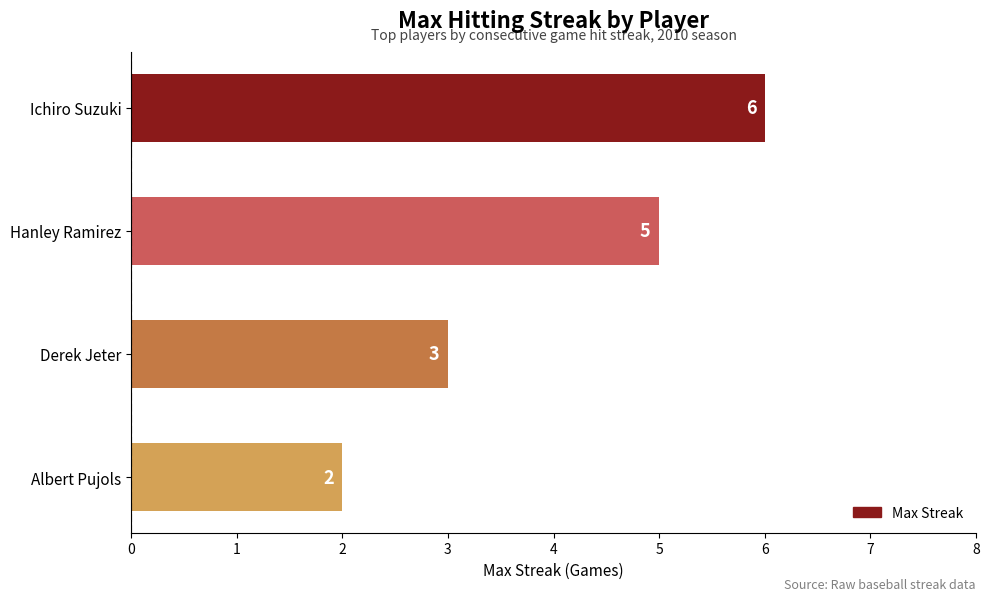

What is the difference between the maximum and minimum values?

4